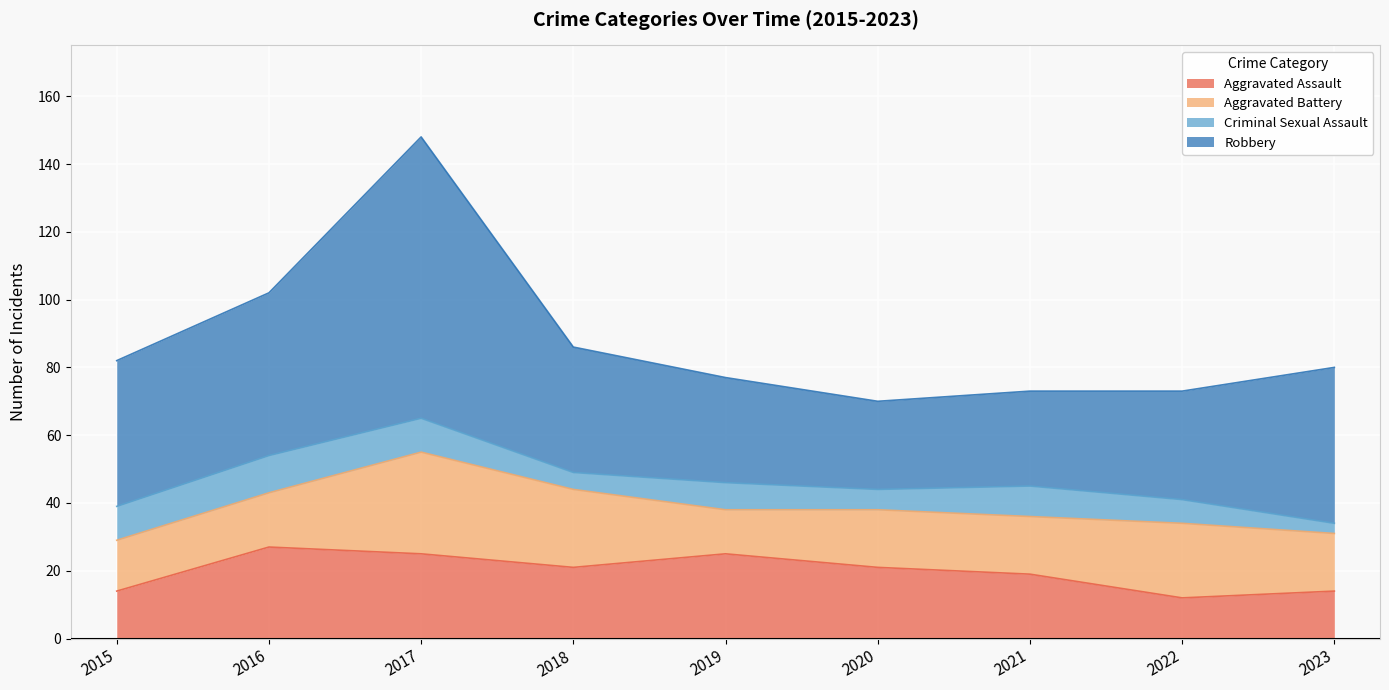

Reading right to left, transcribe all the data shown in this chart.

Aggravated Assault: 2023=14	2022=12	2021=19	2020=21	2019=25	2018=21	2017=25	2016=27	2015=14
Aggravated Battery: 2023=17	2022=22	2021=17	2020=17	2019=13	2018=23	2017=30	2016=16	2015=15
Criminal Sexual Assault: 2023=3	2022=7	2021=9	2020=6	2019=8	2018=5	2017=10	2016=11	2015=10
Robbery: 2023=46	2022=32	2021=28	2020=26	2019=31	2018=37	2017=83	2016=48	2015=43